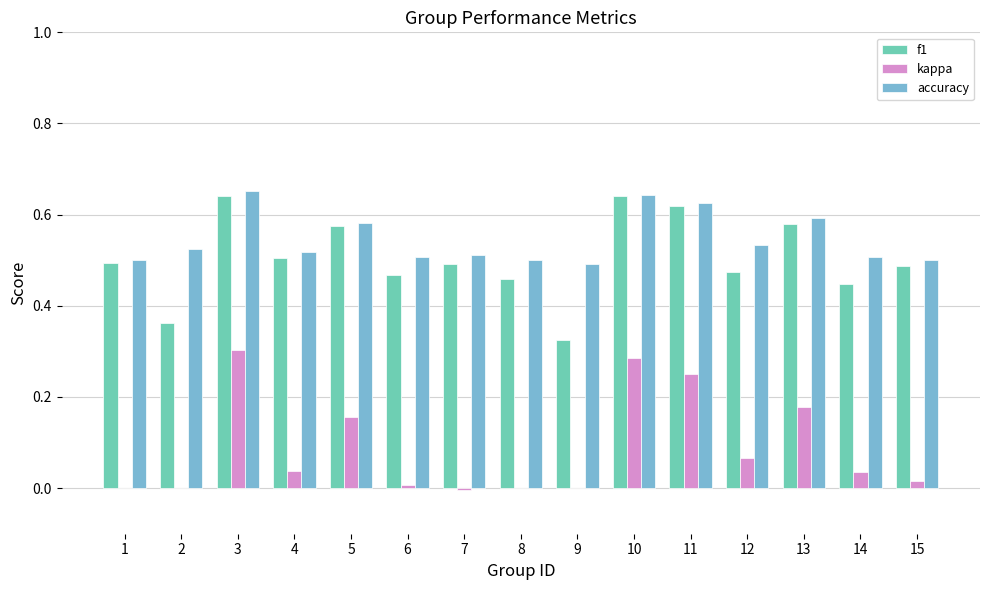

Between 9 and 14, which series saw the biggest shift?

f1